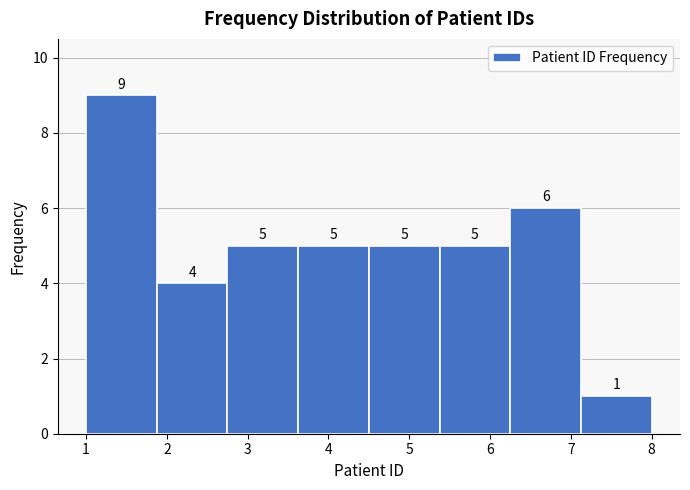

Over which range of the x-axis is the bar tallest?

1.0 to 1.9